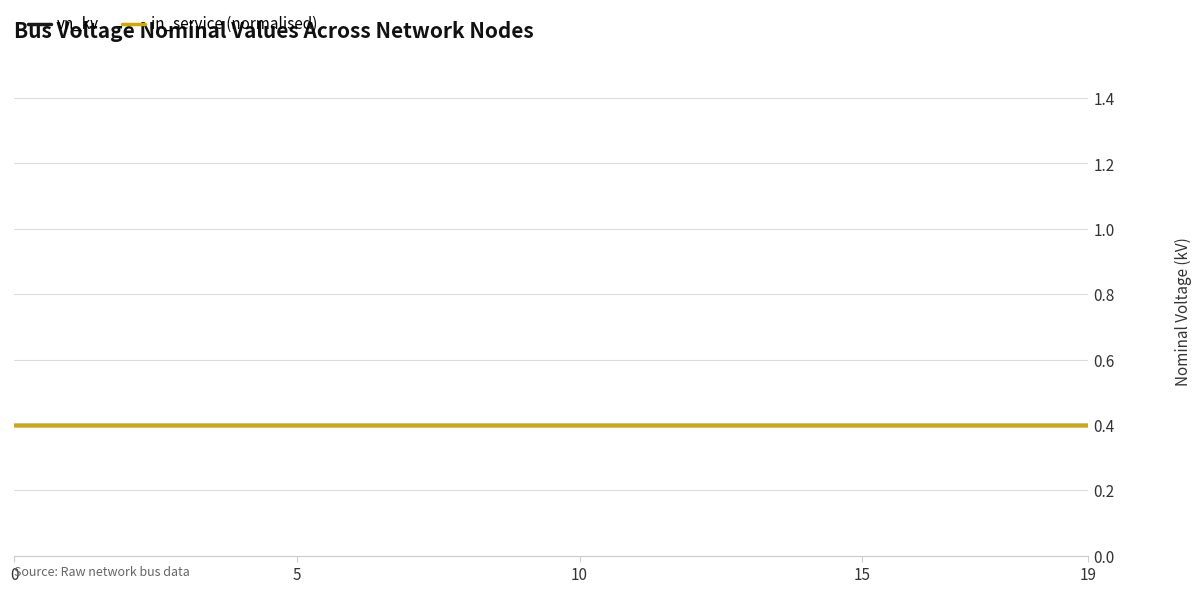

True or false: in_service_numeric has more than 2 interior local peaks.

False